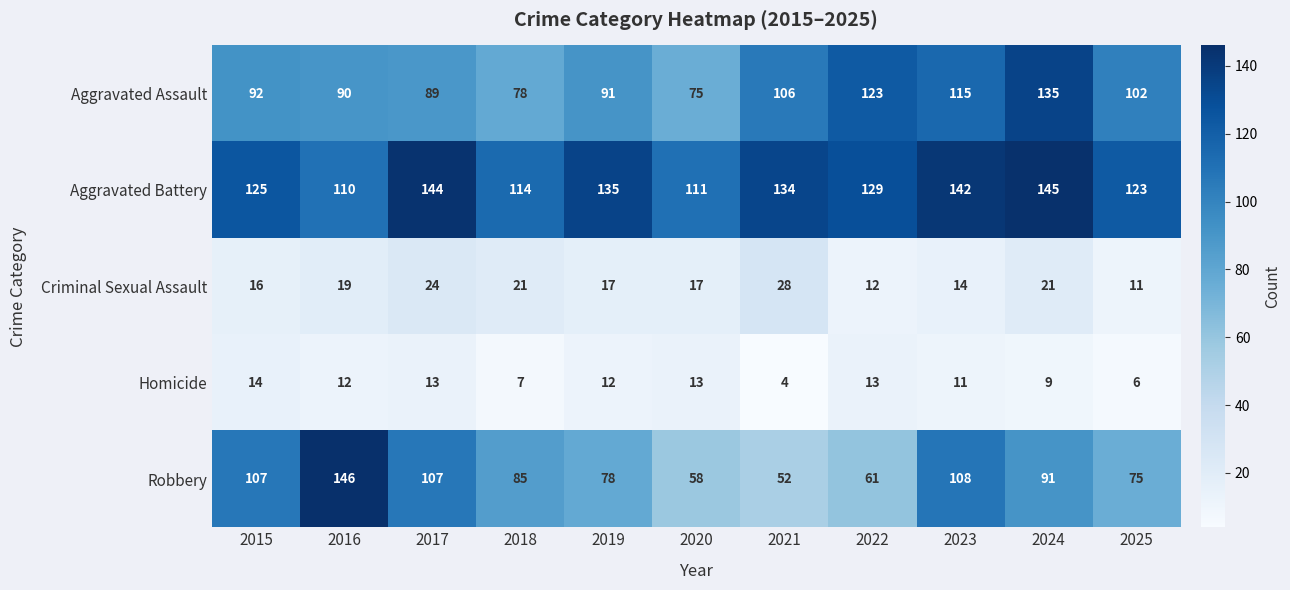

Which series has the largest total across all categories?

Aggravated Battery